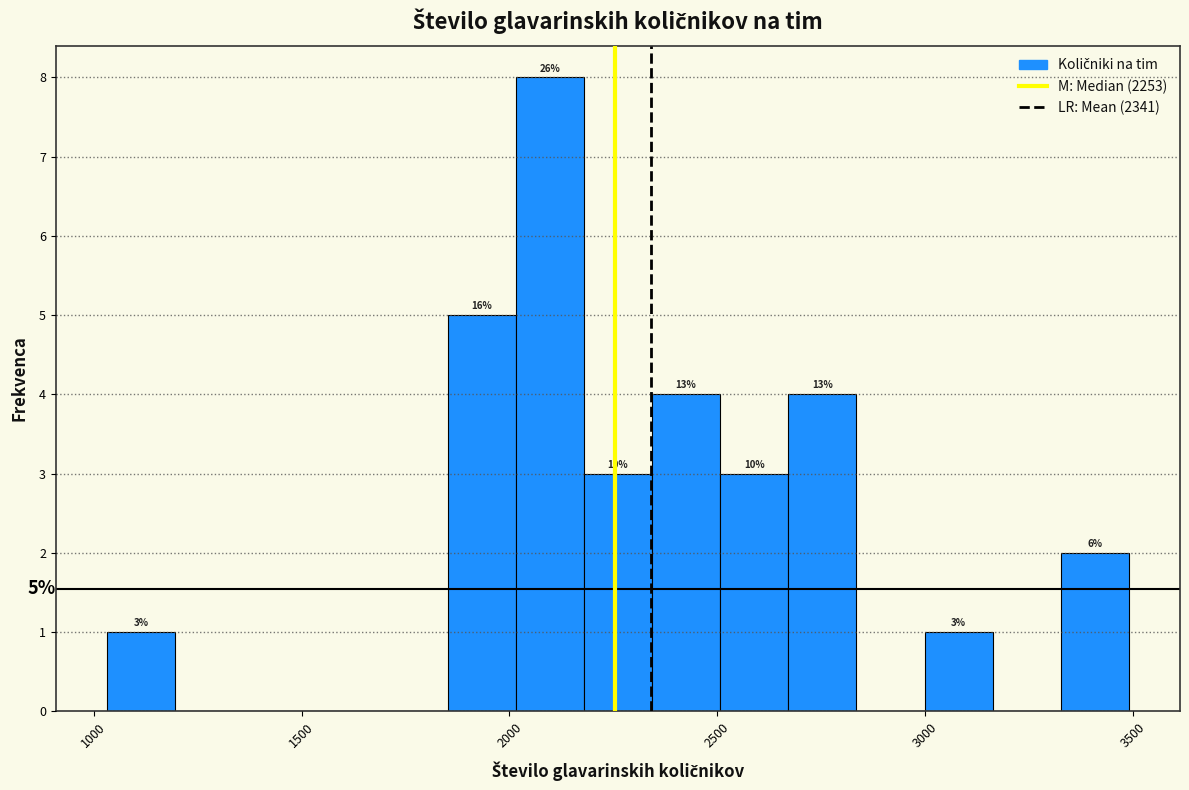

Read against the x-axis, roughly where is the centre of the tallest bar?

2100